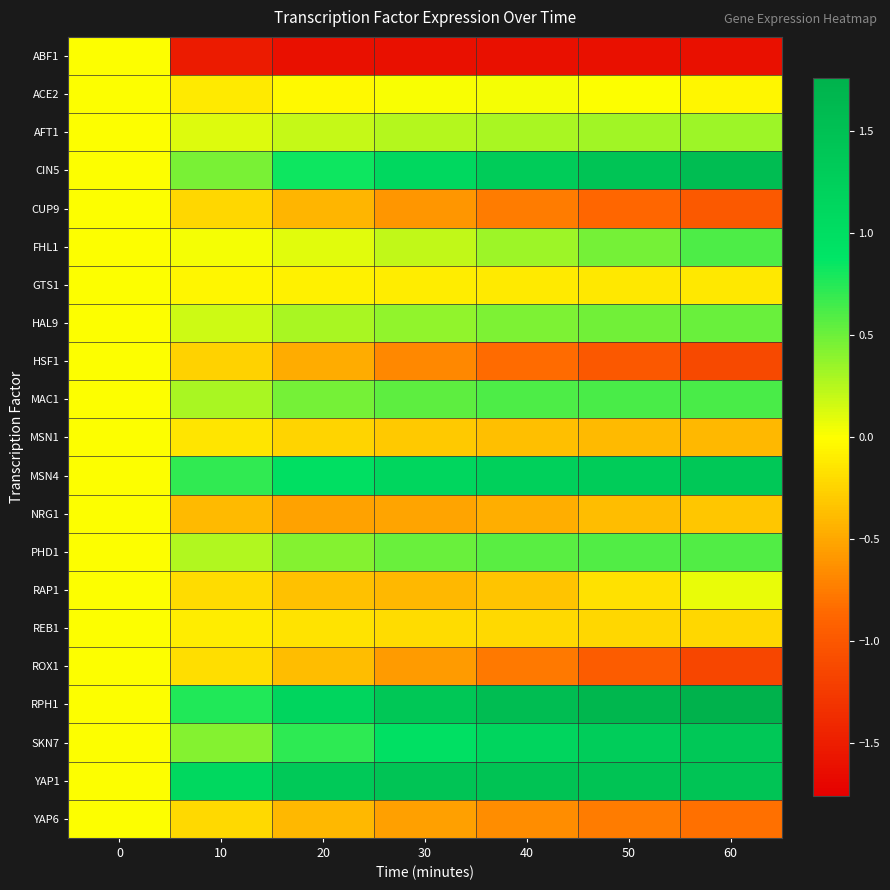

Reading right to left, what are all the values shown in this chart?

ABF1: 60=-1.6	50=-1.6	40=-1.6	30=-1.6	20=-1.6	10=-1.5	0=0.0
ACE2: 60=-0.0	50=0.0	40=0.0	30=0.0	20=-0.0	10=-0.1	0=0.0
AFT1: 60=0.3	50=0.3	40=0.3	30=0.3	20=0.2	10=0.1	0=0.0
CIN5: 60=1.6	50=1.5	40=1.3	30=1.1	20=0.8	10=0.5	0=0.0
CUP9: 60=-1.0	50=-0.9	40=-0.7	30=-0.6	20=-0.4	10=-0.2	0=0.0
FHL1: 60=0.6	50=0.5	40=0.3	30=0.2	20=0.1	10=0.0	0=0.0
GTS1: 60=-0.1	50=-0.1	40=-0.1	30=-0.1	20=-0.1	10=-0.1	0=0.0
HAL9: 60=0.5	50=0.5	40=0.4	30=0.4	20=0.3	10=0.2	0=0.0
HSF1: 60=-1.1	50=-1.0	40=-0.9	30=-0.7	20=-0.5	10=-0.3	0=0.0
MAC1: 60=0.6	50=0.6	40=0.6	30=0.6	20=0.5	10=0.3	0=0.0
MSN1: 60=-0.4	50=-0.4	40=-0.4	30=-0.3	20=-0.2	10=-0.1	0=0.0
MSN4: 60=1.4	50=1.3	40=1.2	30=1.1	20=1.0	10=0.7	0=0.0
NRG1: 60=-0.3	50=-0.4	40=-0.5	30=-0.5	20=-0.5	10=-0.4	0=0.0
PHD1: 60=0.6	50=0.6	40=0.6	30=0.5	20=0.4	10=0.3	0=0.0
RAP1: 60=0.1	50=-0.2	40=-0.3	30=-0.4	20=-0.4	10=-0.2	0=0.0
REB1: 60=-0.2	50=-0.2	40=-0.2	30=-0.2	20=-0.2	10=-0.1	0=0.0
ROX1: 60=-1.2	50=-1.0	40=-0.8	30=-0.6	20=-0.4	10=-0.2	0=0.0
RPH1: 60=1.8	50=1.7	40=1.6	30=1.4	20=1.1	10=0.8	0=0.0
SKN7: 60=1.4	50=1.3	40=1.1	30=1.0	20=0.7	10=0.4	0=0.0
YAP1: 60=1.5	50=1.5	40=1.5	30=1.4	20=1.4	10=1.1	0=0.0
YAP6: 60=-0.8	50=-0.7	40=-0.7	30=-0.5	20=-0.4	10=-0.2	0=0.0